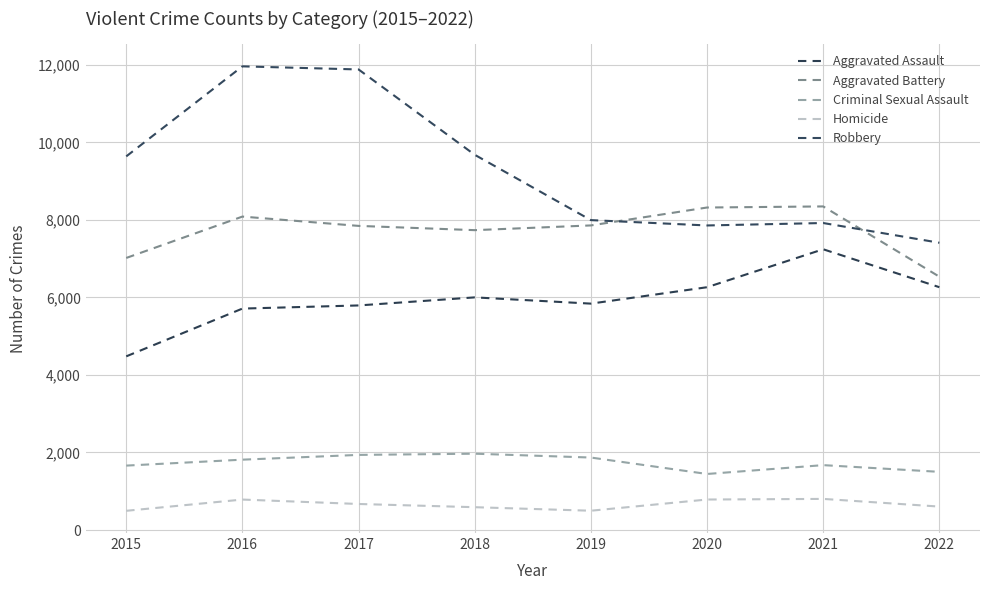

Read the Aggravated Battery value at 2016, to the nearest 50.

8100